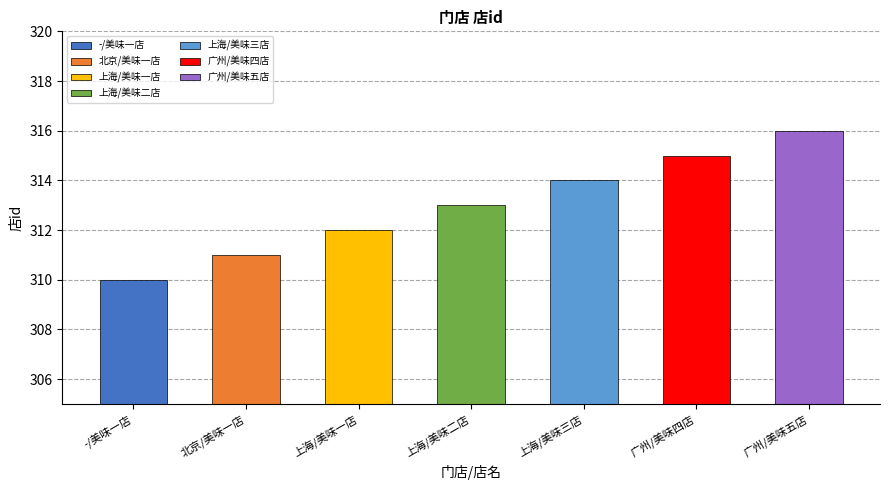

What is the approximate value at 上海/美味一店?

312